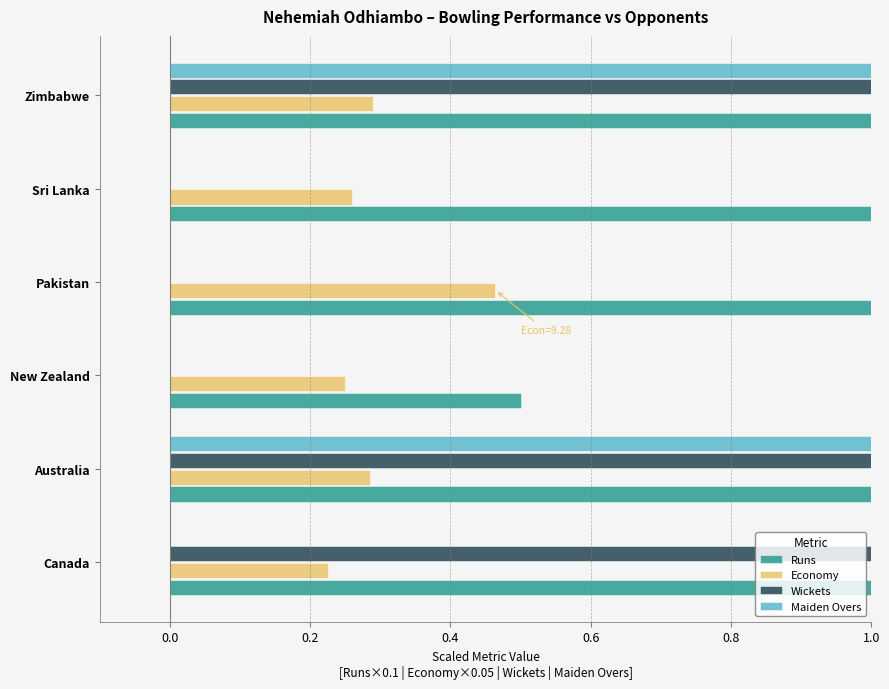

How many bars are there in total?

24